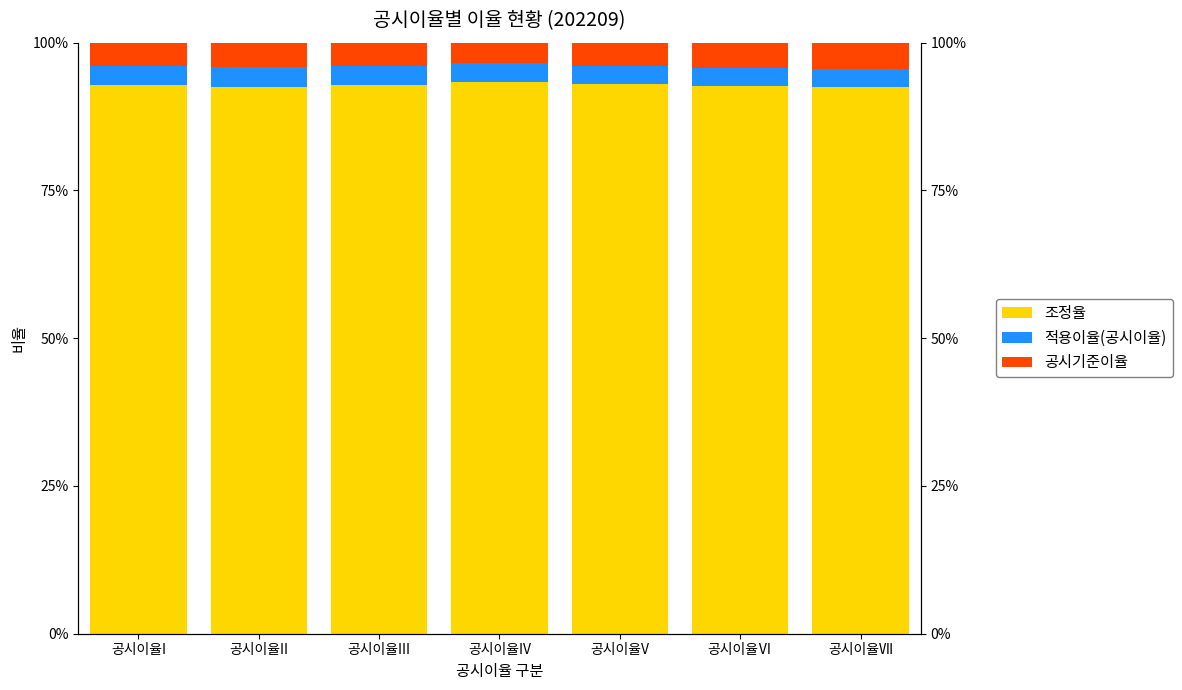

Which label corresponds to the largest value in the chart?

공시이율IV